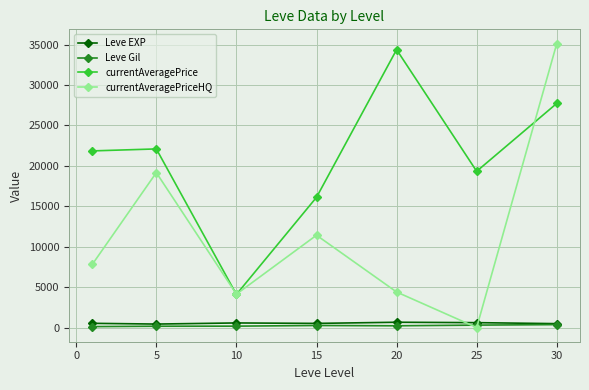

How many interior local valleys does the currentAveragePrice series have?

2